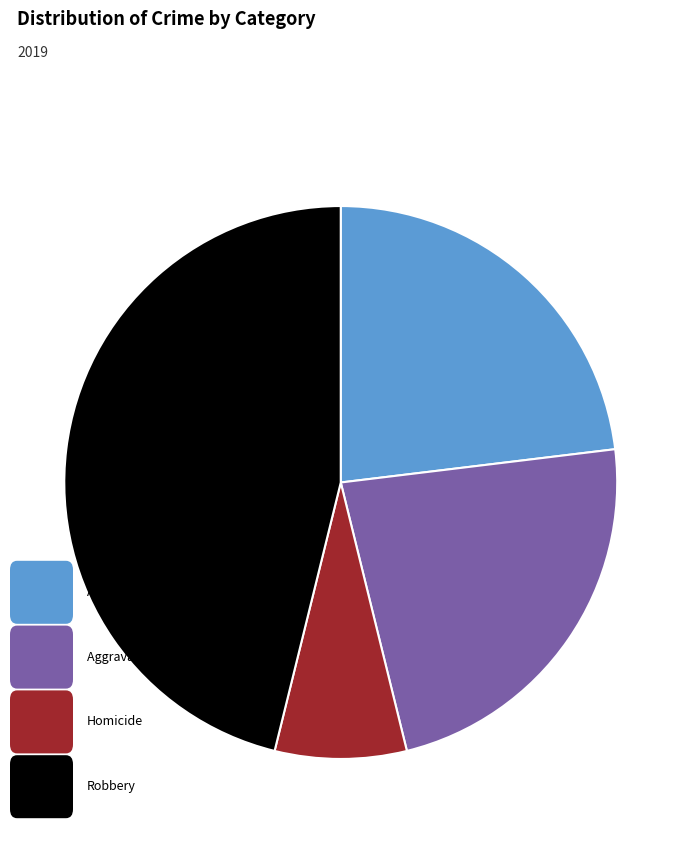

Does any single category account for the majority?

No